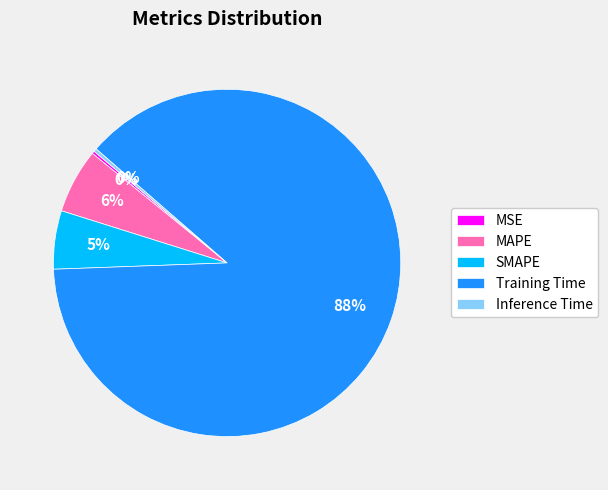

What percentage is the MAPE slice, to the nearest percent?

6%